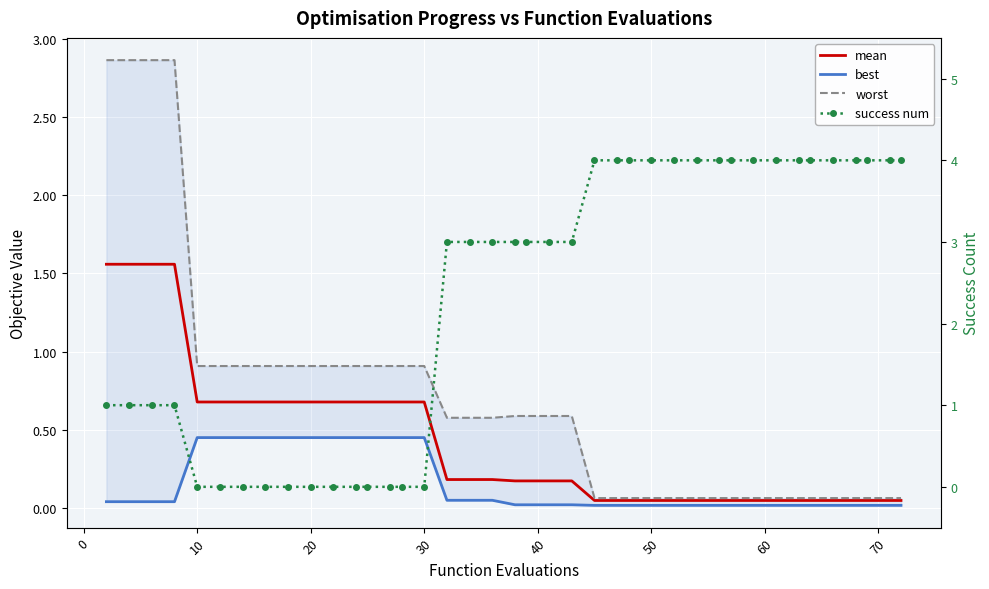

What are all the series names shown in the legend?

mean, best, worst, success num